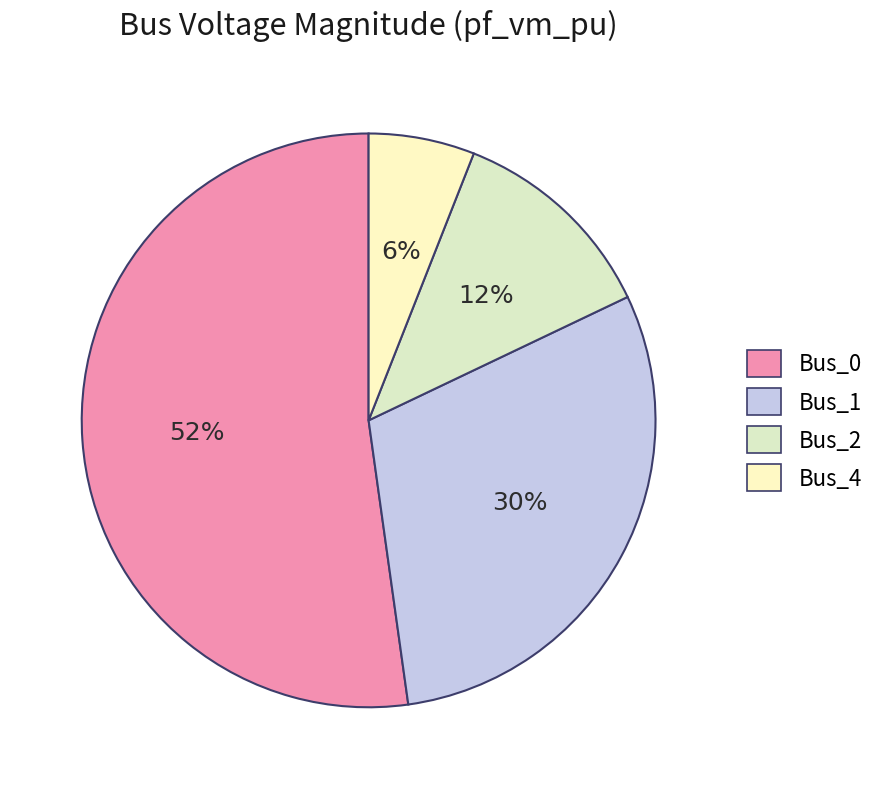

To the nearest percent, what is the average slice percentage?

25%